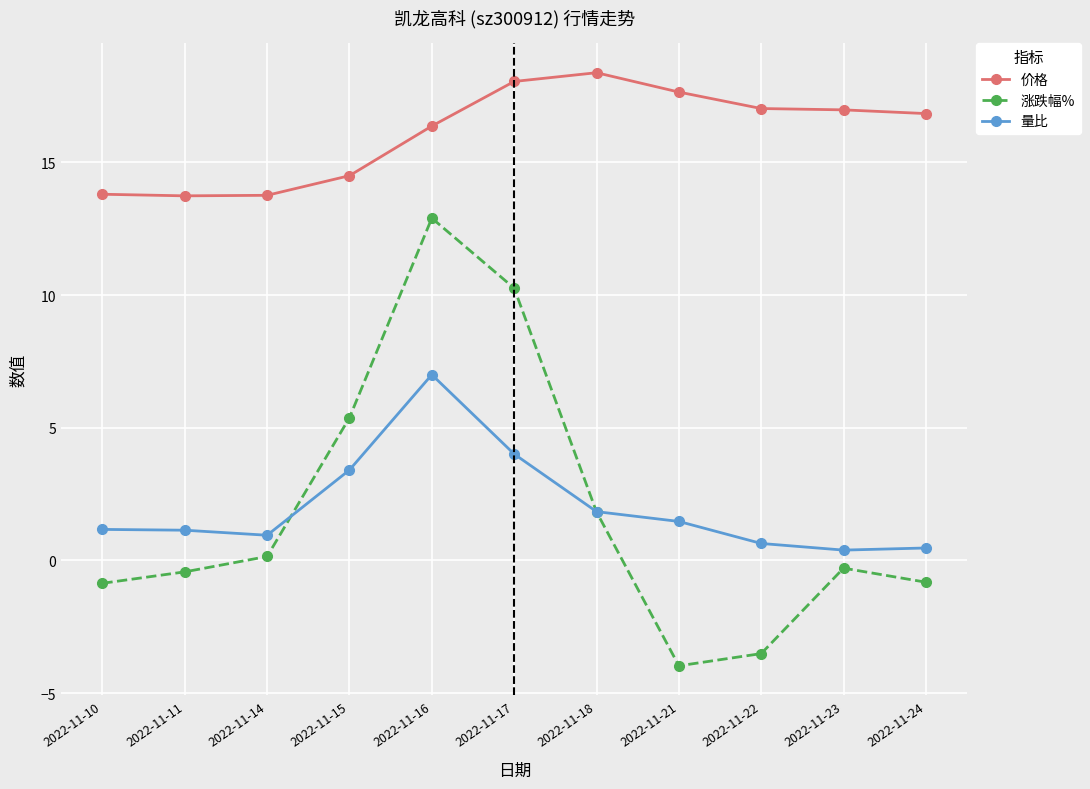

What is the difference between the second highest and second lowest values in the 量比 series?

3.5